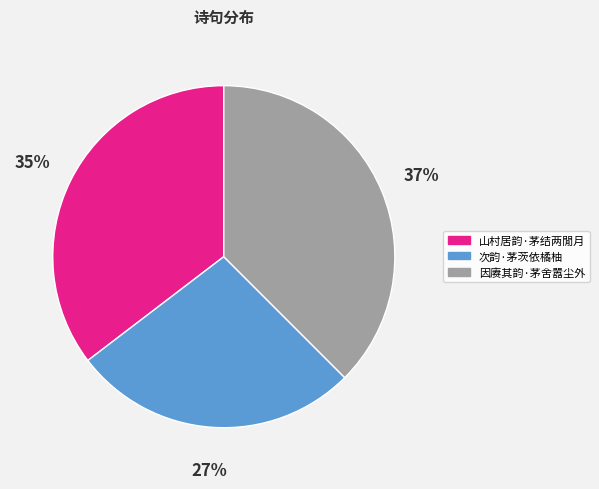

Is it true that 次韵·茅茨依橘柚 is 18% of the pie?

False